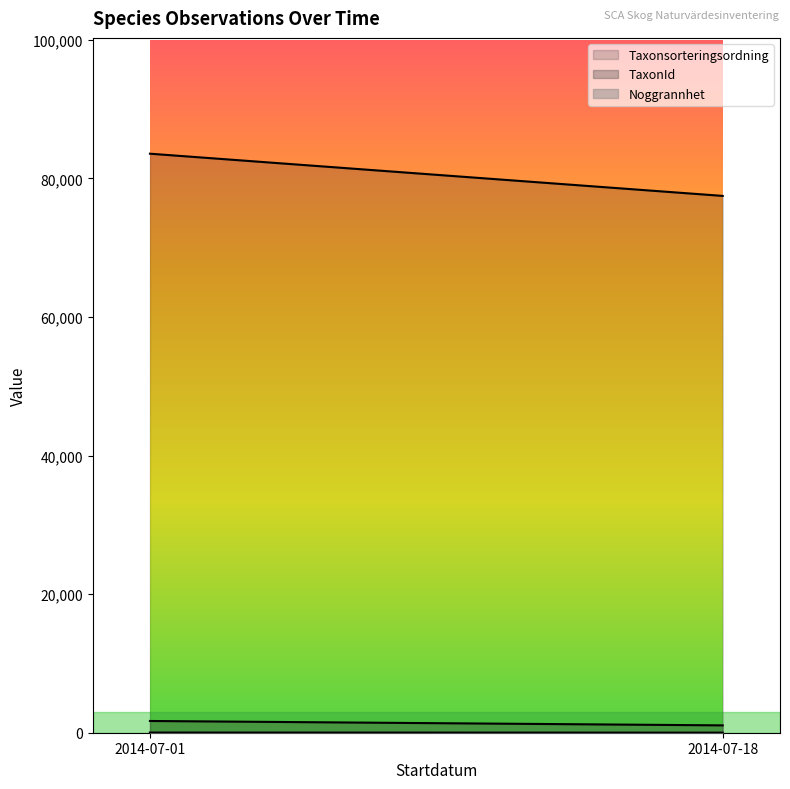

What is the minimum value for Taxonsorteringsordning?

77466.8